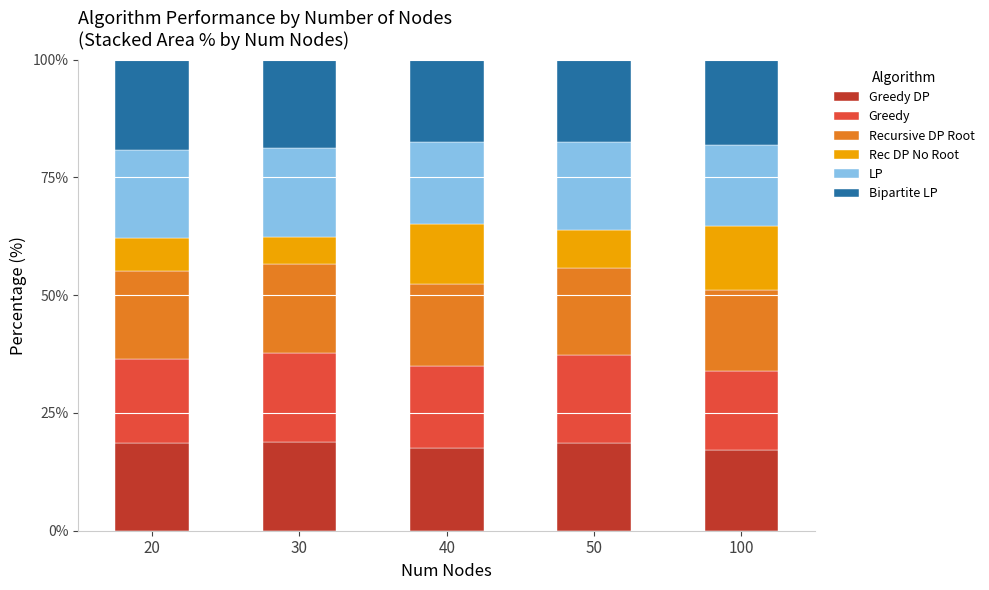

What is the total value across all series at 30?

100.0